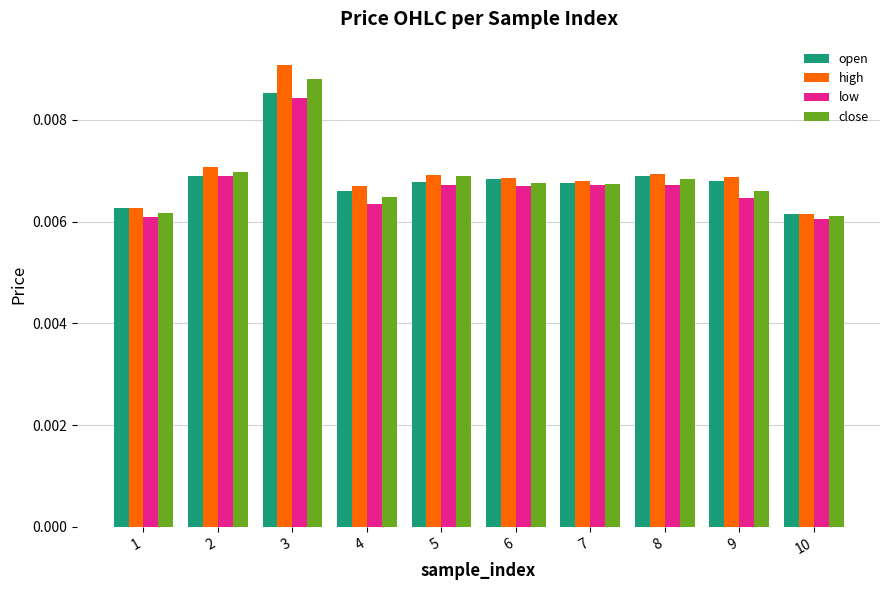

Between 8 and 10, which series saw the biggest shift?

high